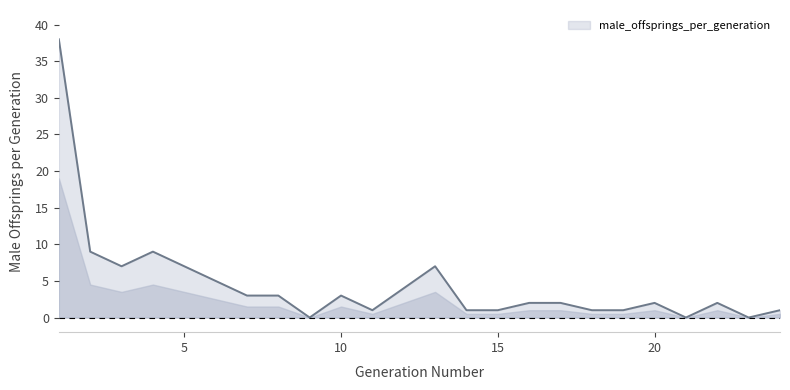

What is the difference between the maximum and minimum values?

38